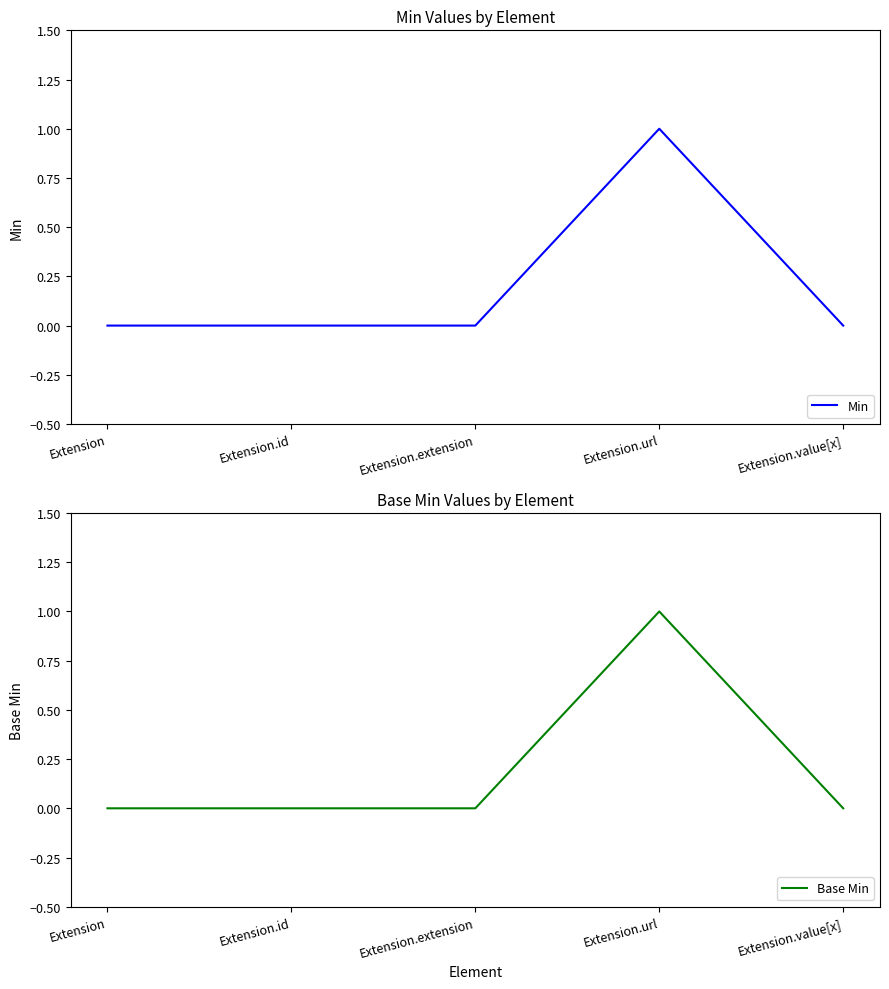

Does the chart have visible grid lines?

No